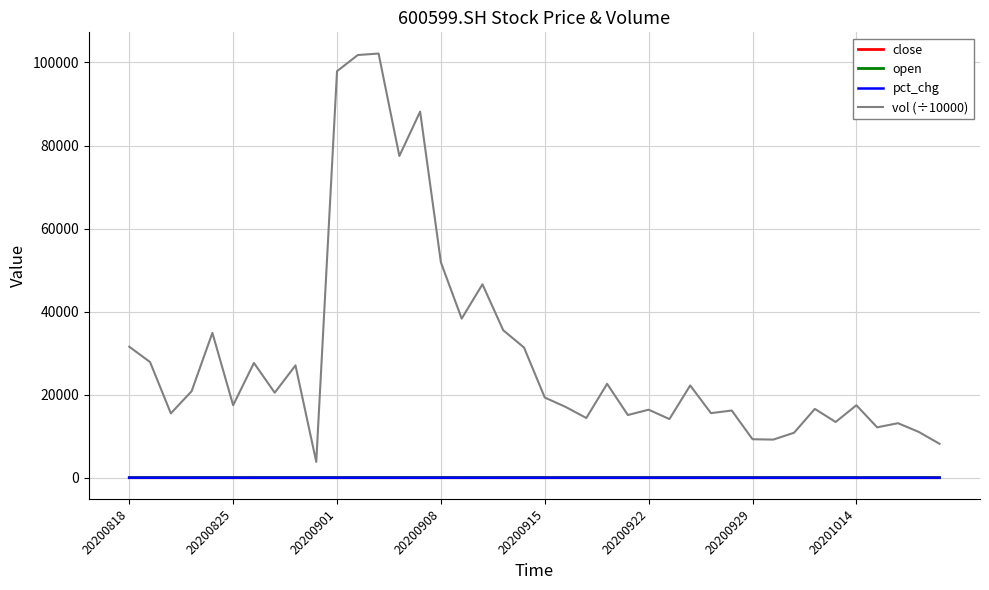

What is the minimum value for open?

5.0